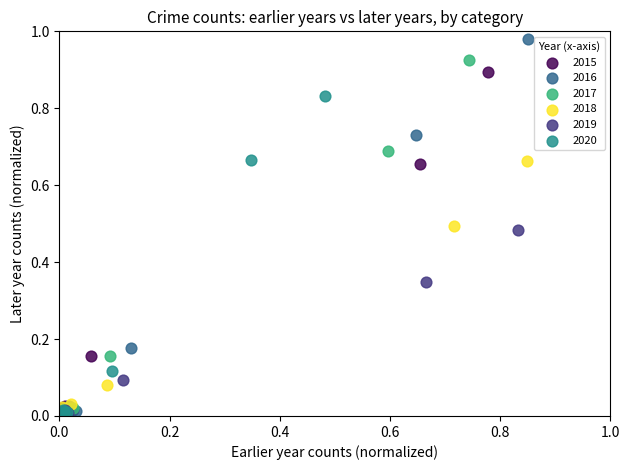

Which series has the widest spread of Y values?

2016